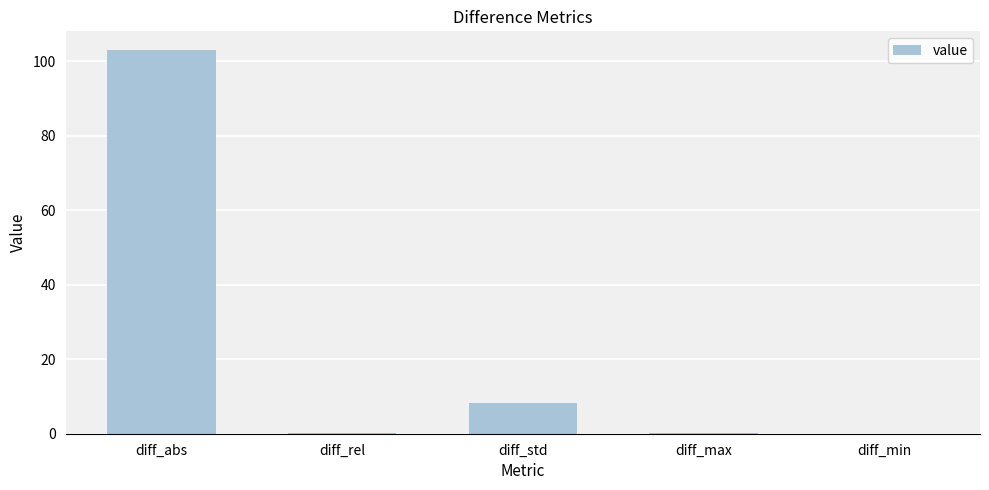

What is the maximum value shown in the chart?

102.9